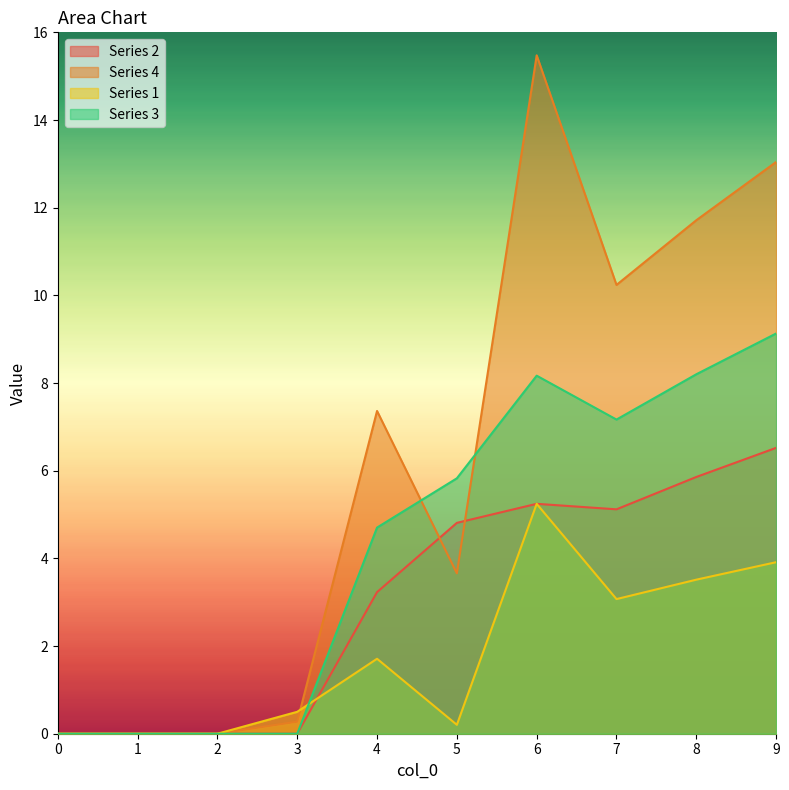

How many intersections are there between 1 and 4?

1